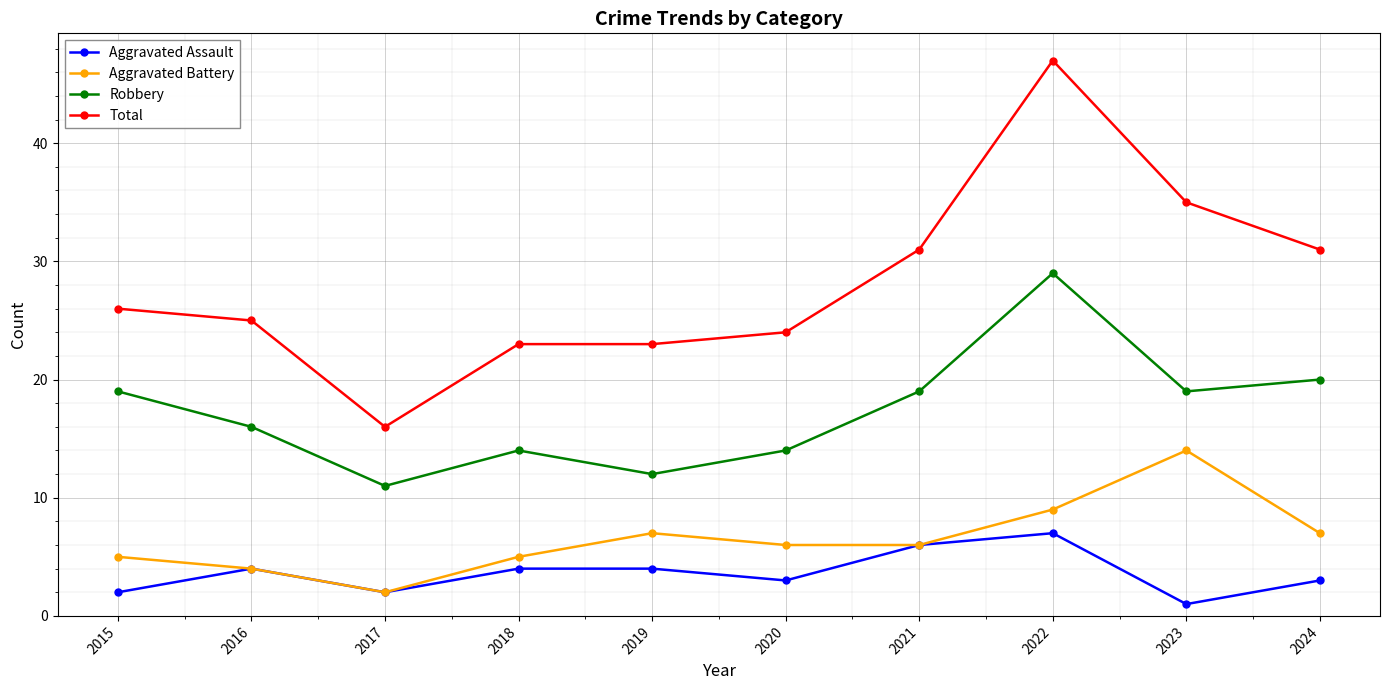

What is the difference between the second highest and second lowest values in the Aggravated Battery series?

5